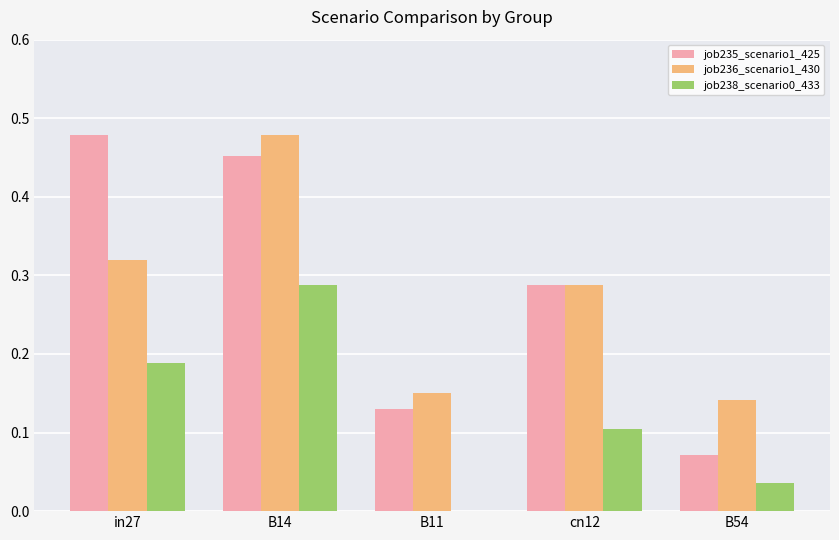

Which series changed the most between B11 and cn12?

job235_scenario1_425